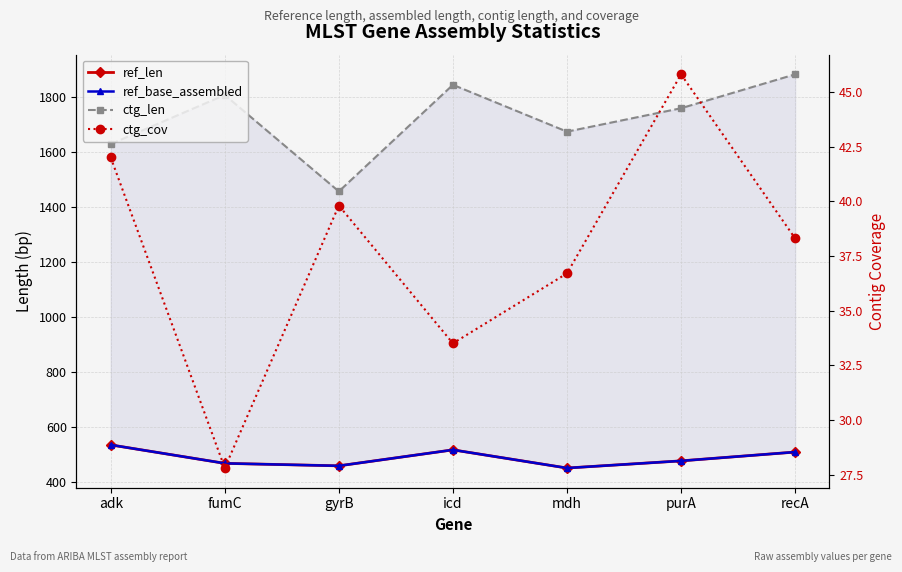

What are all the series names shown in the legend?

ref_len, ref_base_assembled, ctg_len, ctg_cov